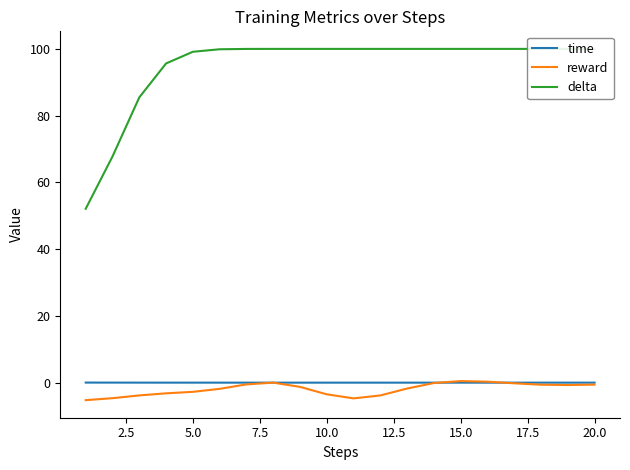

Count the number of data series in this chart.

3